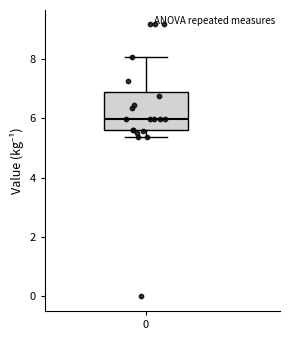

Where does the upper whisker of the box at x = 0 end on the y-axis? The values are not printed on the chart, so give them approximately, as read against the axis.

8.0